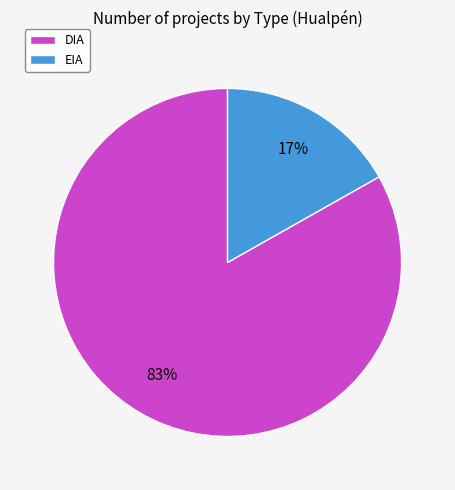

Which slice is the smallest?

EIA